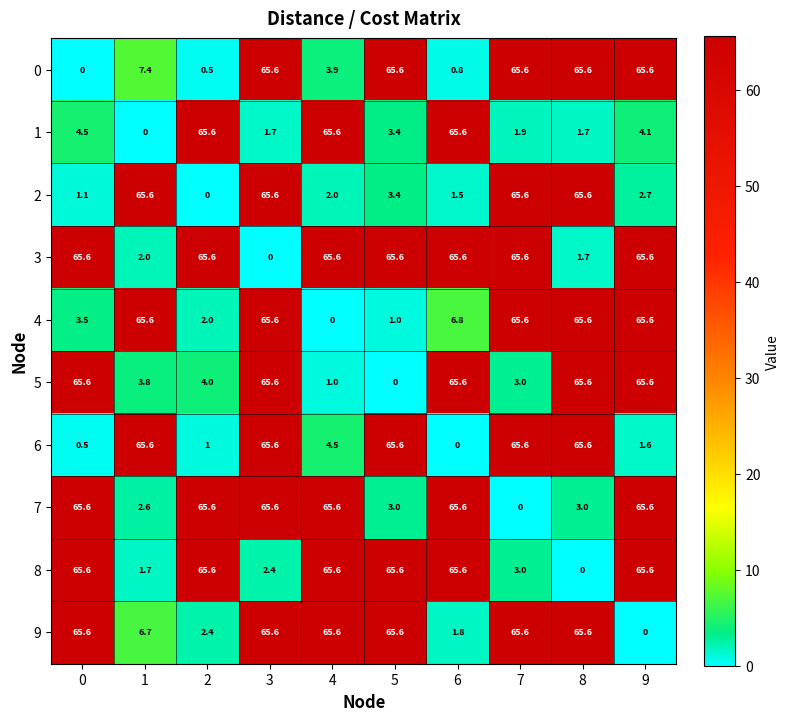

What is the difference between the maximum and minimum values in the 3 series?

65.6